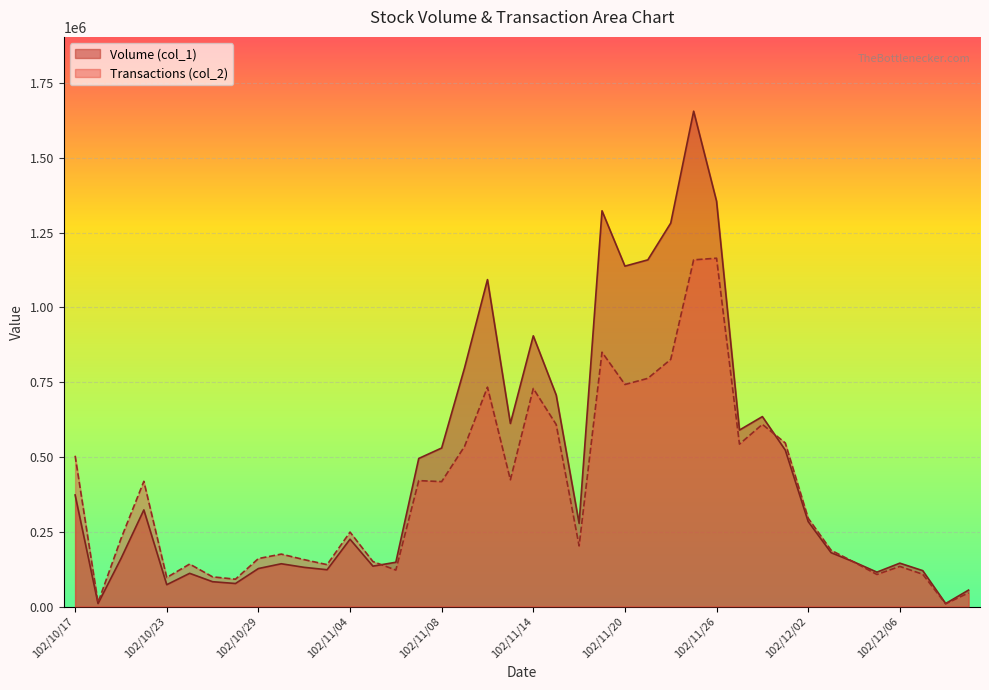

Which label corresponds to the largest value in the chart?

102/11/25